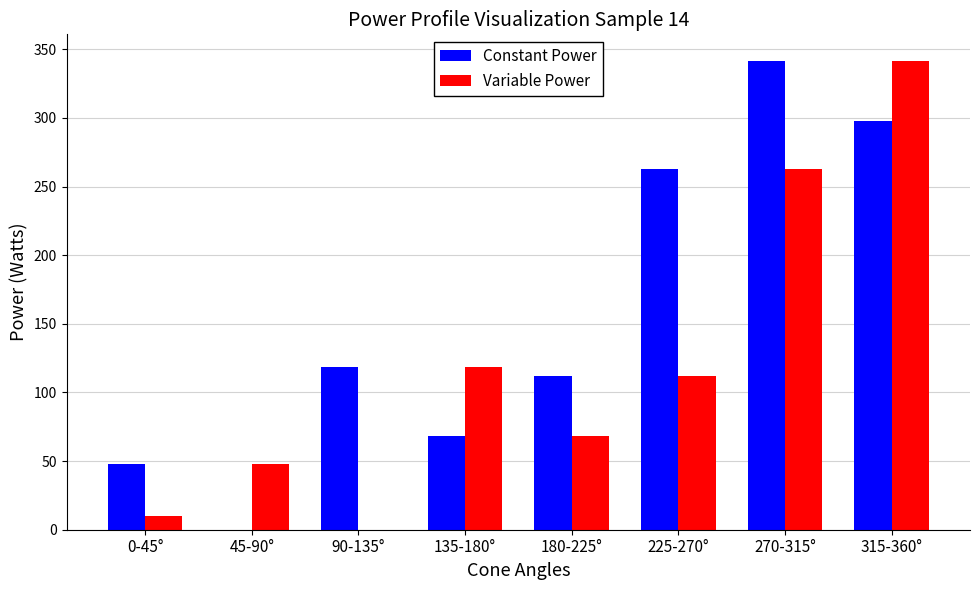

At which label does Constant Power first exceed 118?

90-135°